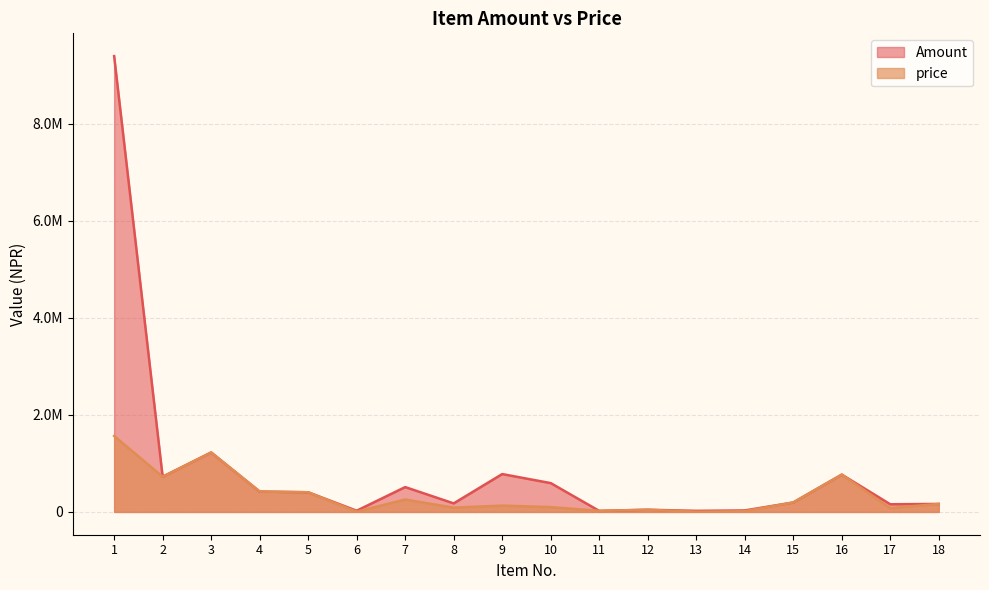

True or false: price and Amount intersect in this chart.

False